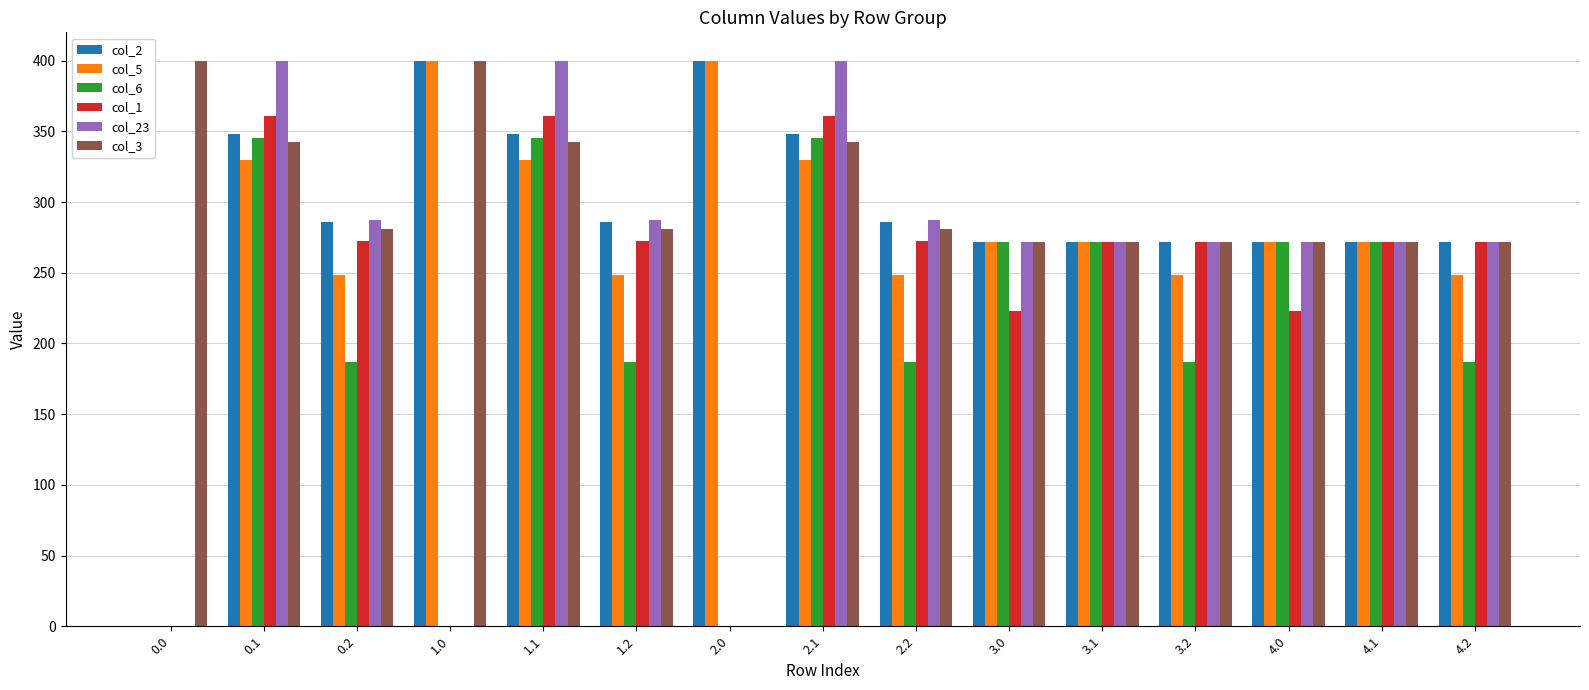

Are the bars grouped side by side (vs. stacked)?

Yes